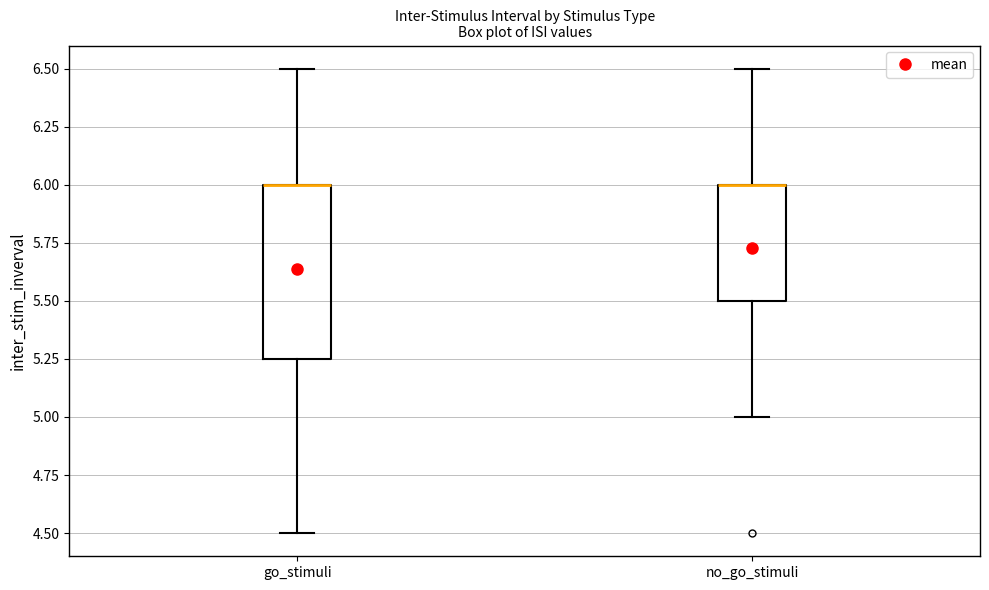

Comparing the boxes themselves (not the whiskers), which one is the tallest?

go_stimuli